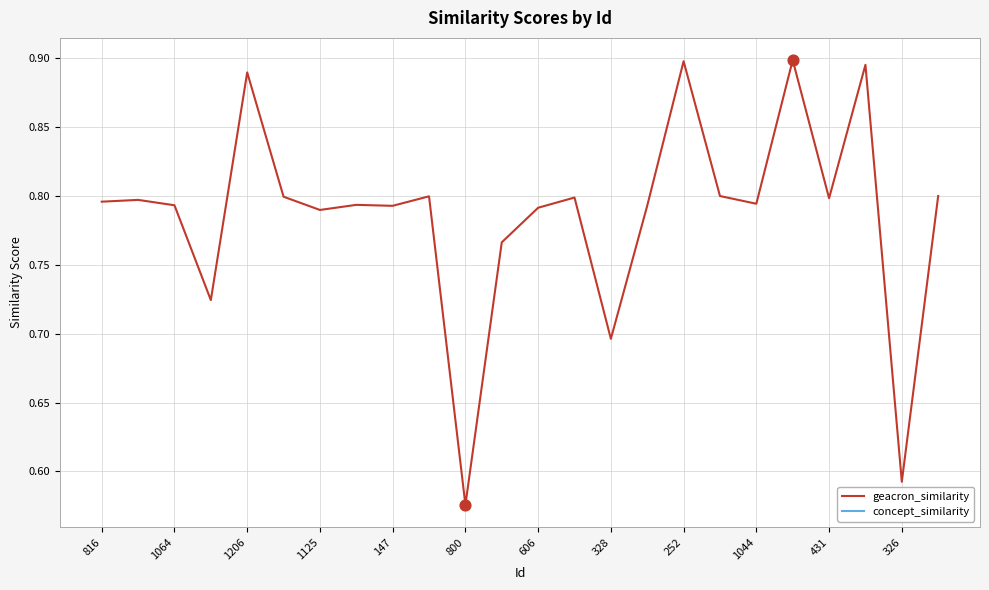

What are all the series names shown in the legend?

geacron_similarity, concept_similarity